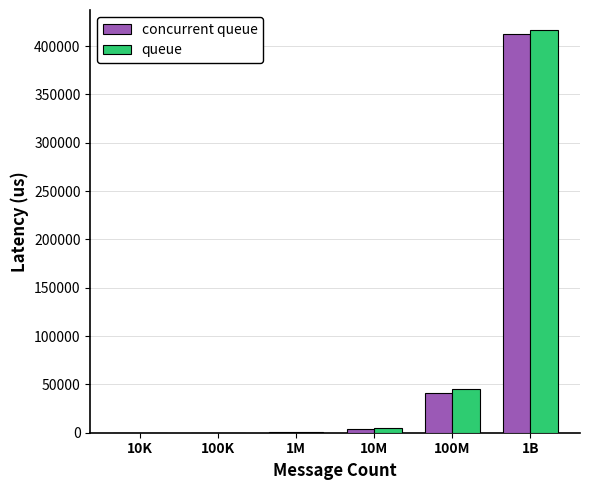

What is the sum of all concurrent queue values?

458249.4